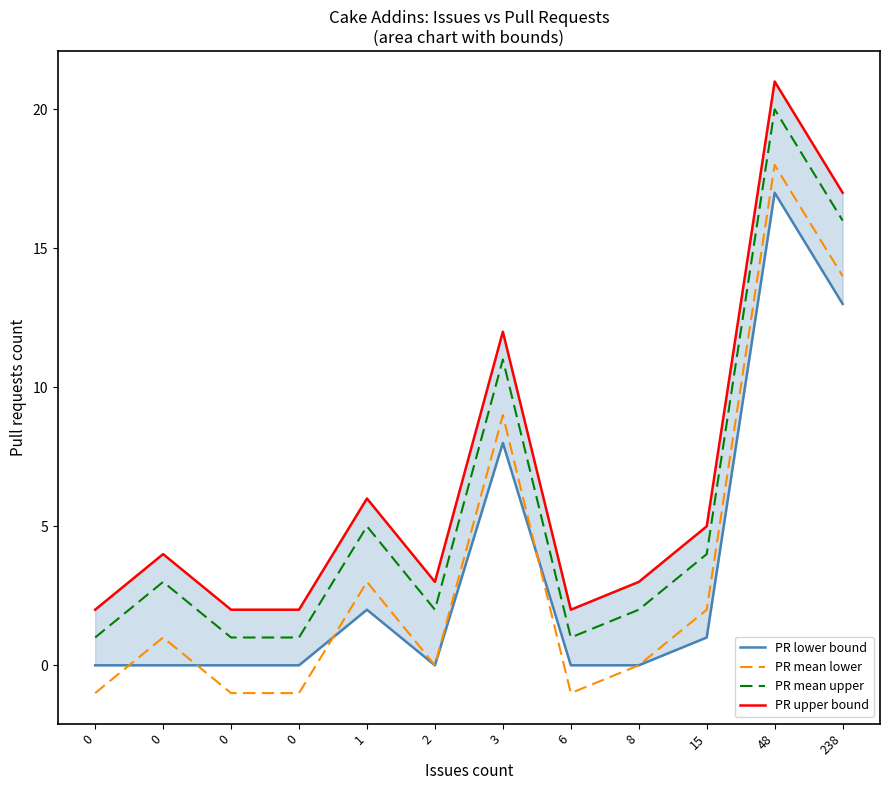

What is the total value across all series at 0?

2